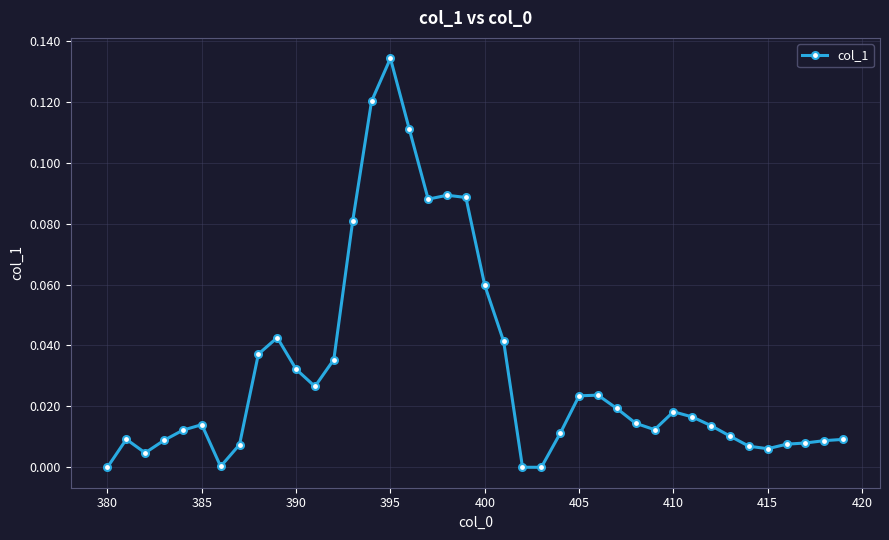

True or false: there are more than 2 points higher than both neighbors.

True